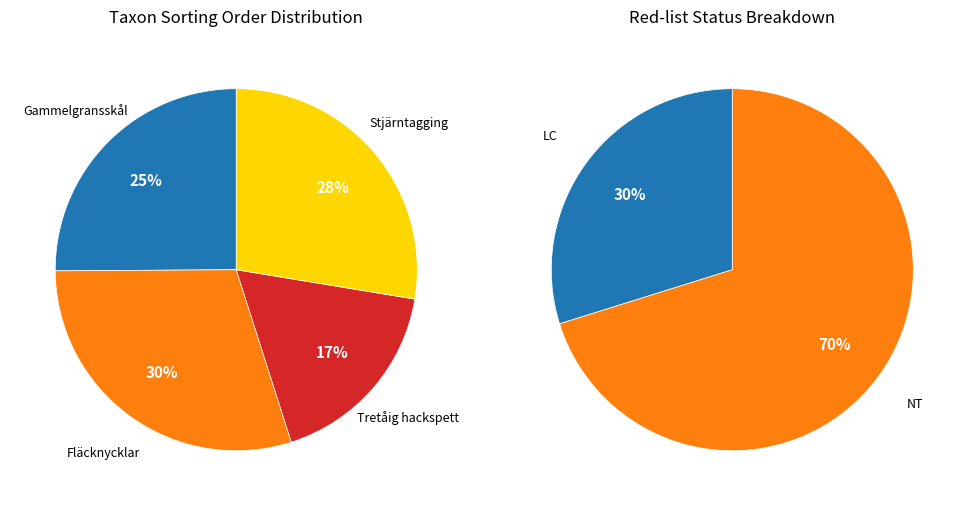

To the nearest percent, what portion does Stjärntagging represent?

28%